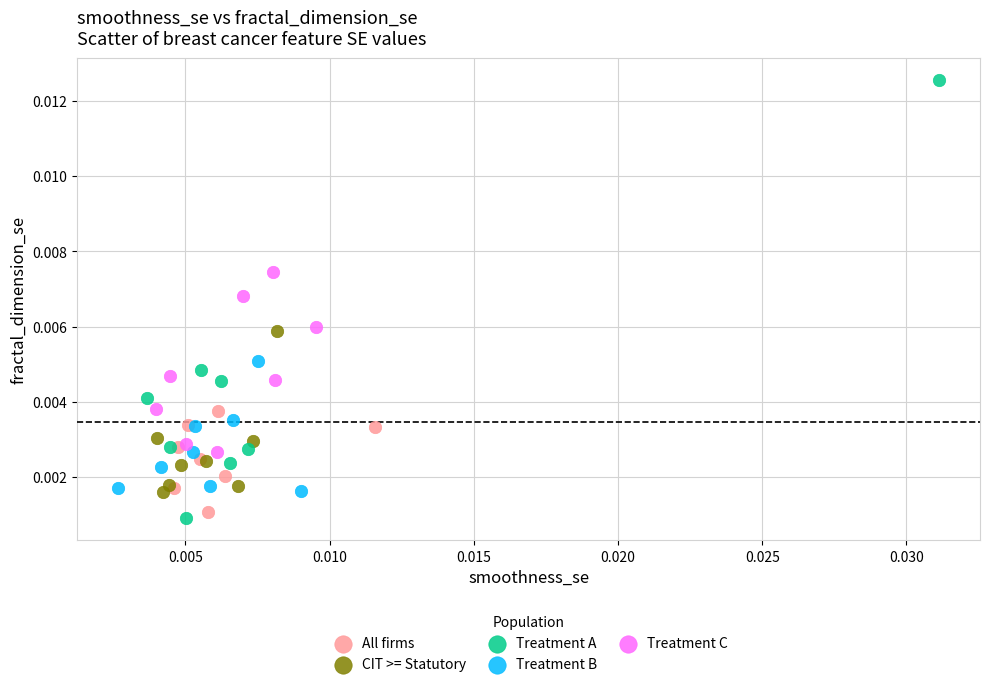

Which series contains the highest Y value?

Treatment A